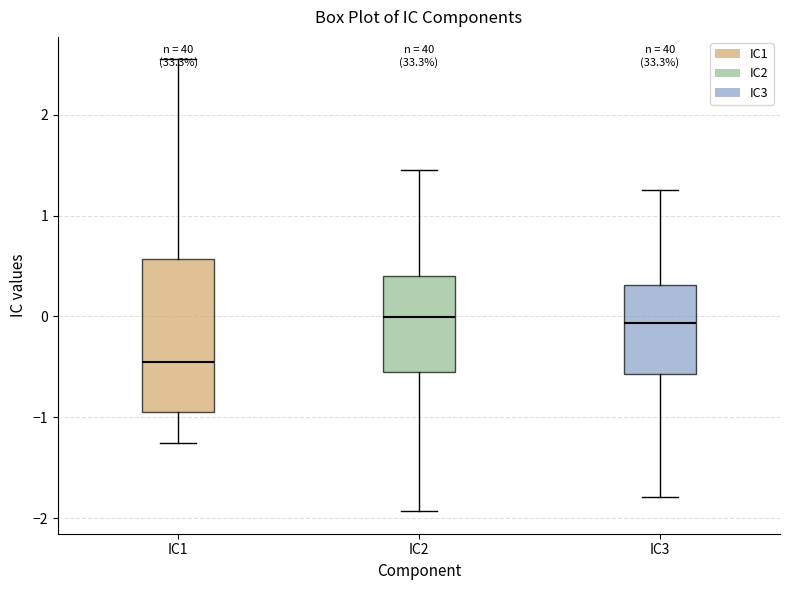

Comparing the boxes themselves (not the whiskers), which one is the tallest?

IC1